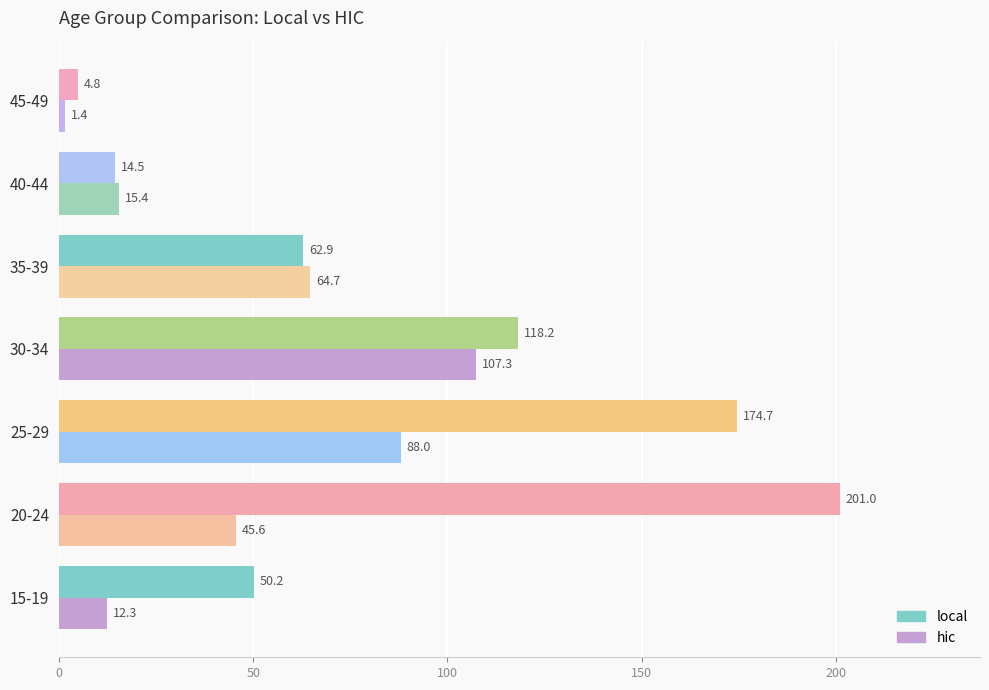

Which series has the largest range (max minus min)?

local